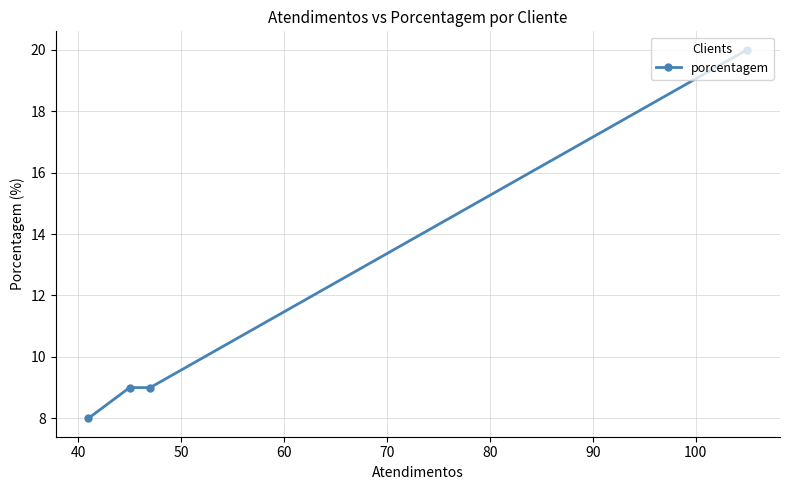

Reading left to right, what are all the values shown in this chart?

8	9	9	20